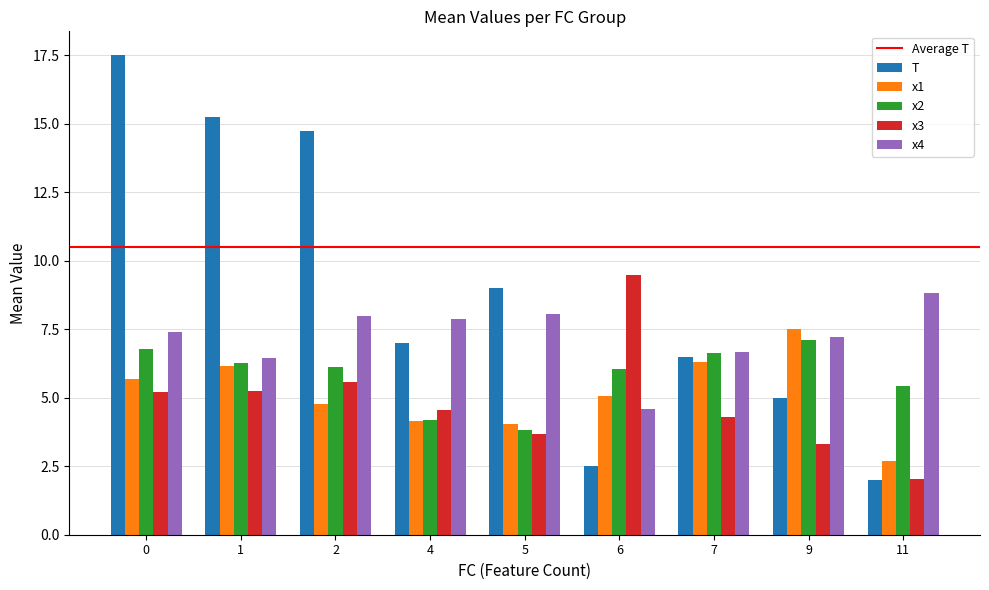

Which series changed the most between 1 and 7?

T